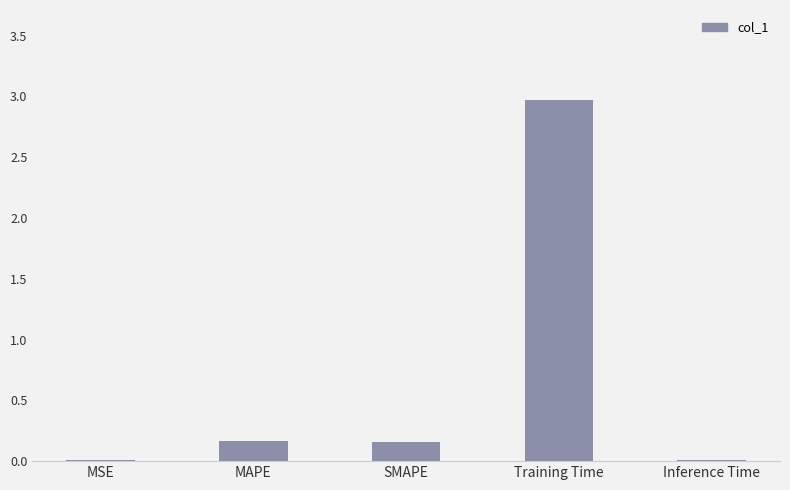

Is it true that the value at MAPE is 0.2?

True